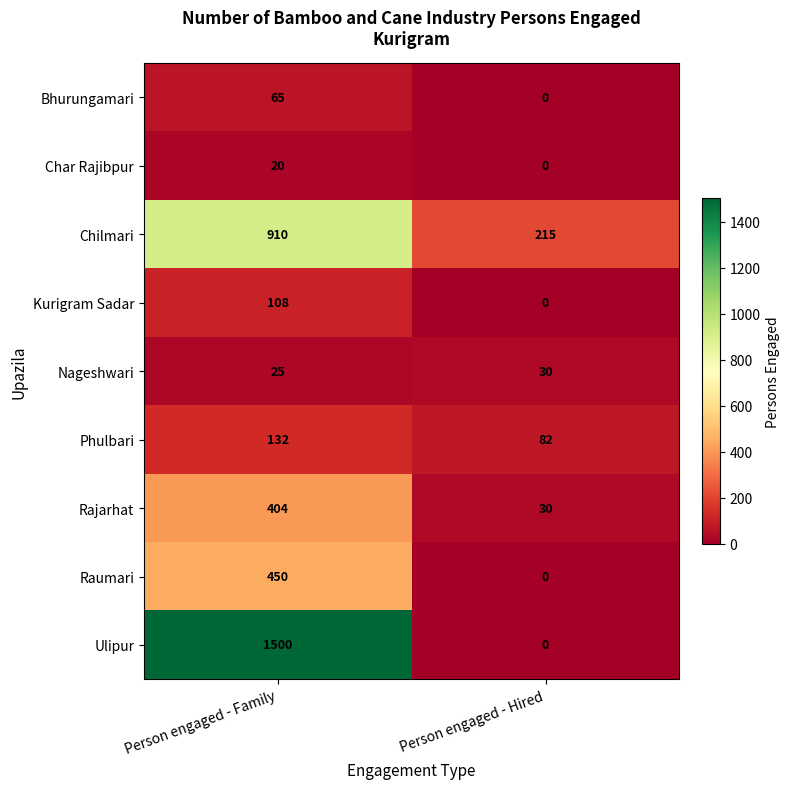

The value of Raumari at Person engaged - Family is 450. True or false?

True